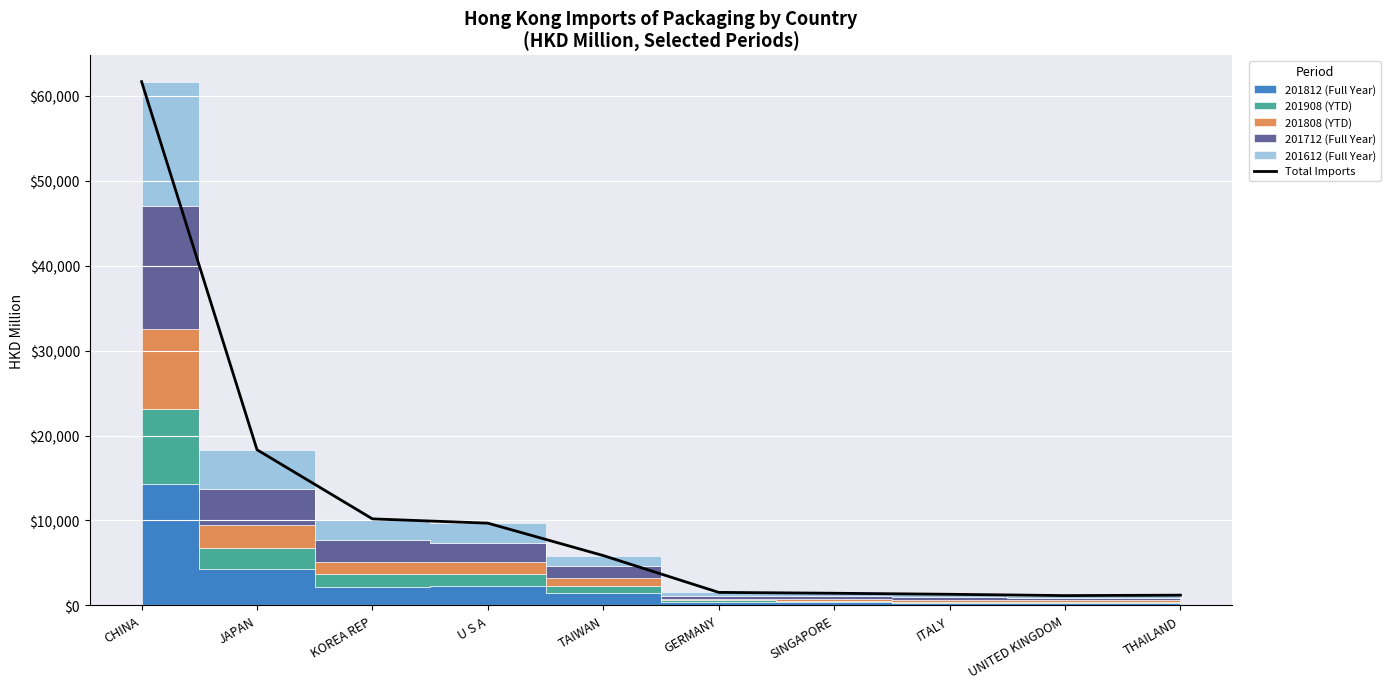

Count the number of categories in the chart.

10